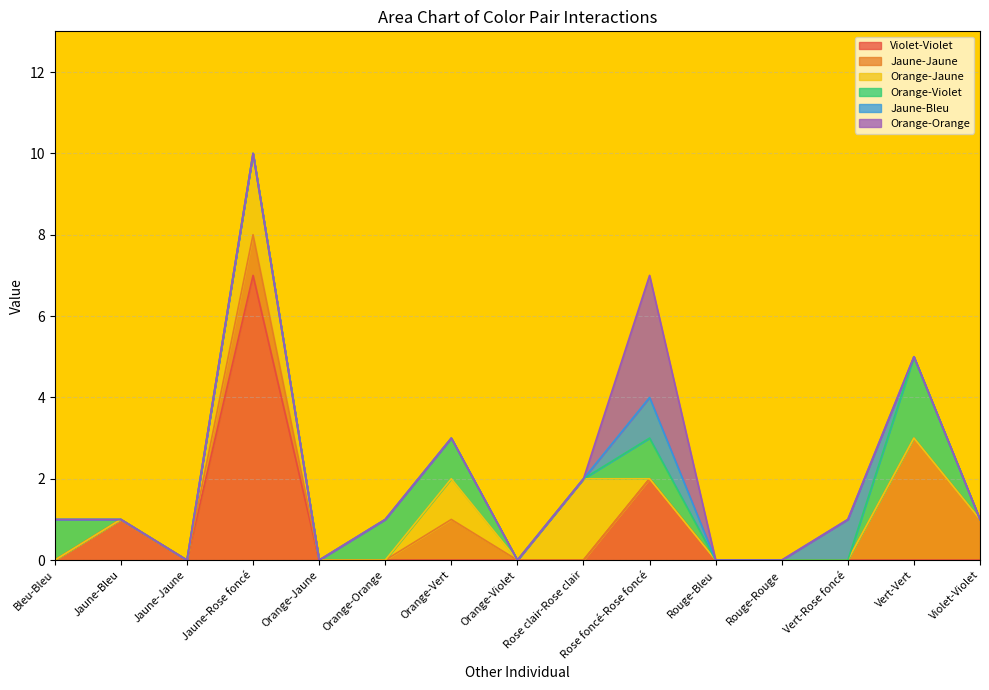

Reading right to left, extract all data points from this chart.

Violet-Violet: 0	0	0	0	0	2	0	0	0	0	0	7	0	1	0
Jaune-Jaune: 1	3	0	0	0	0	0	0	1	0	0	1	0	0	0
Orange-Jaune: 0	0	0	0	0	0	2	0	1	0	0	2	0	0	0
Orange-Violet: 0	2	0	0	0	1	0	0	1	1	0	0	0	0	1
Jaune-Bleu: 0	0	1	0	0	1	0	0	0	0	0	0	0	0	0
Orange-Orange: 0	0	0	0	0	3	0	0	0	0	0	0	0	0	0